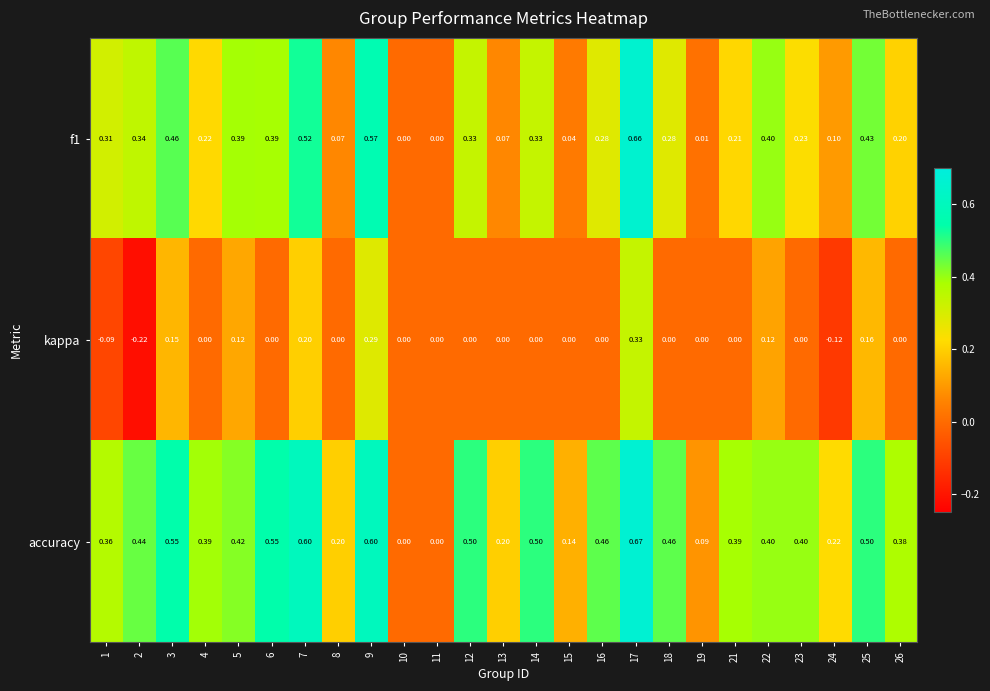

How many categories are shown in the chart?

25